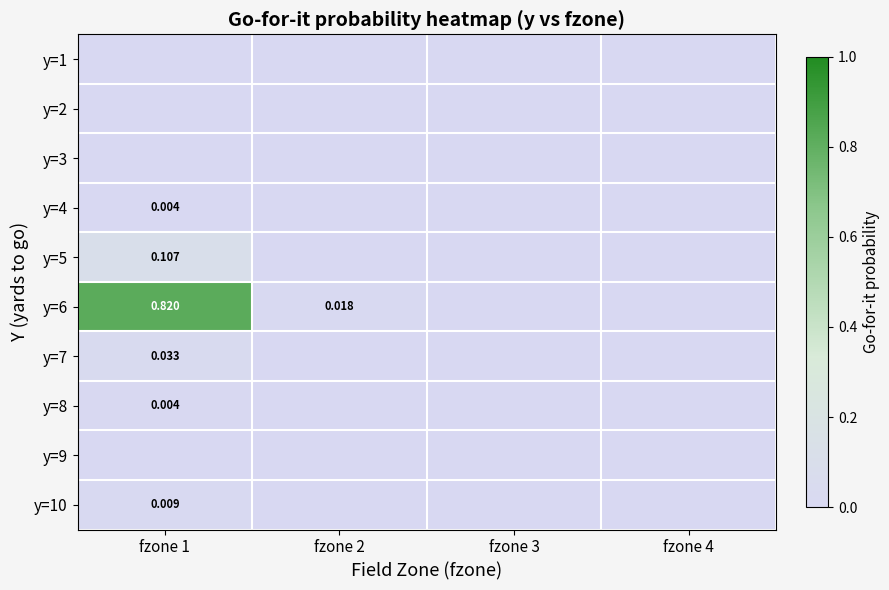

Is the value of y=8 at fzone 4 greater than the value of y=10 at fzone 1?

No